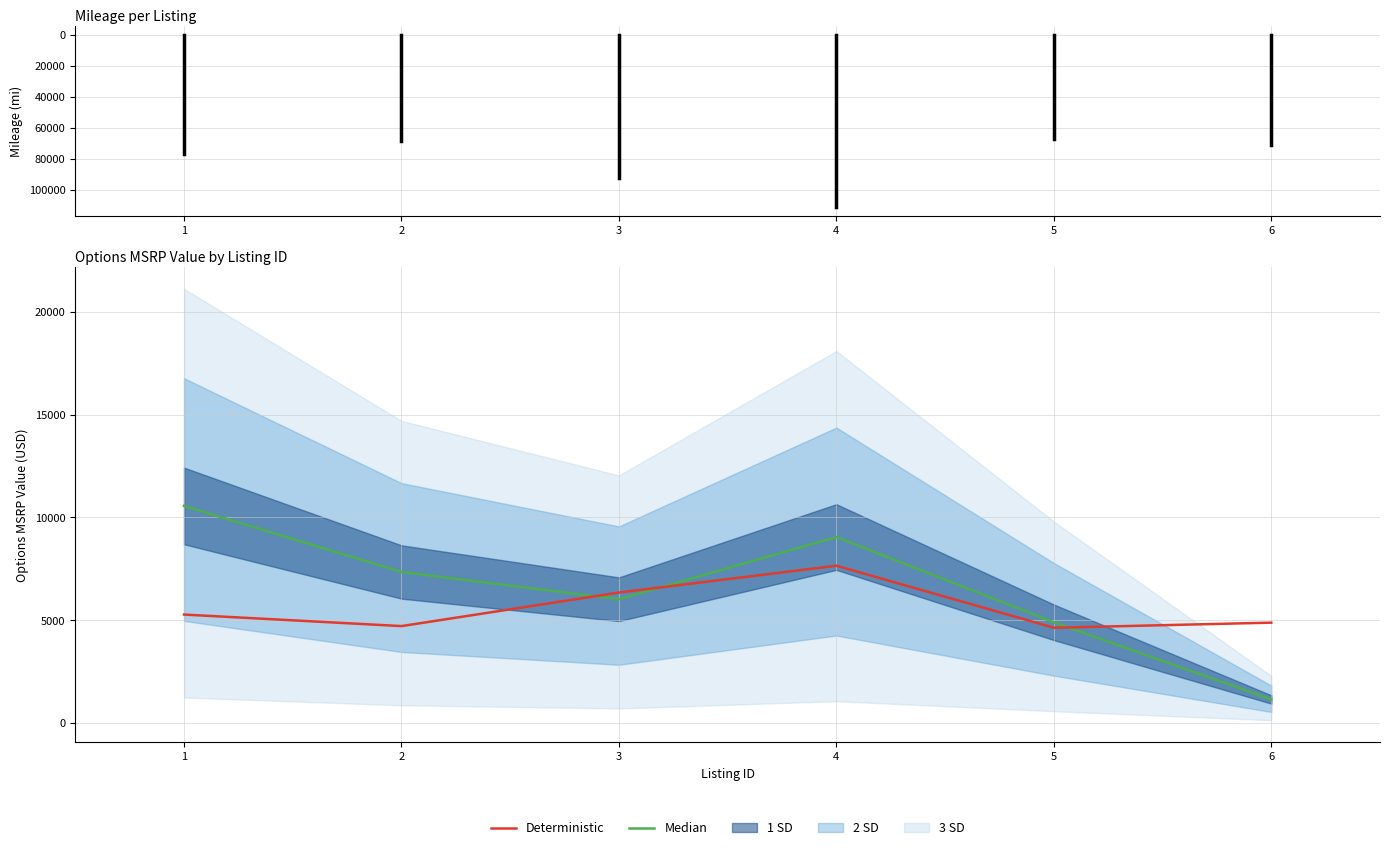

Which series changed the most between 3 and 5?

Deterministic